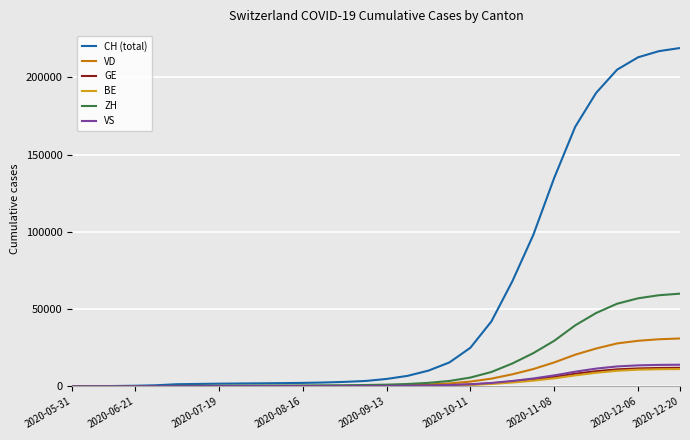

Which series has the largest total across all categories?

CH (total)